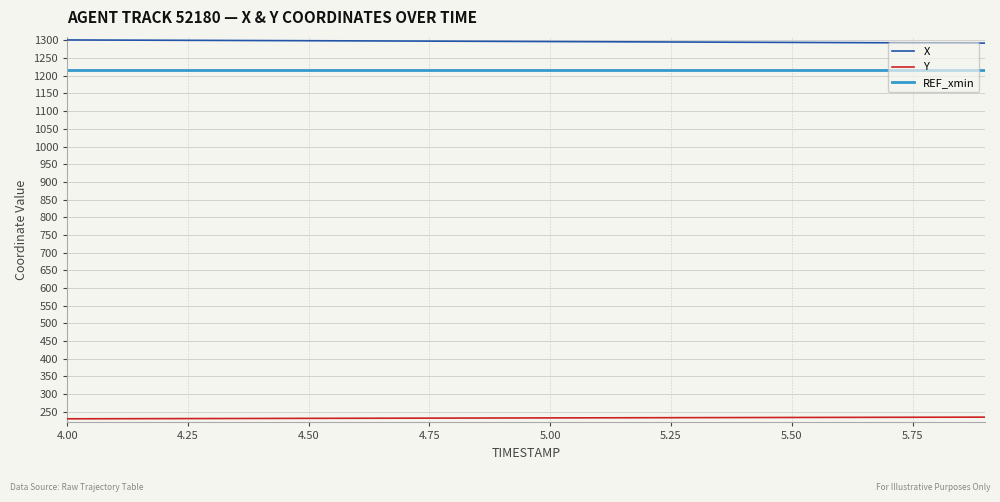

Is this an area chart (filled region under the line)?

No